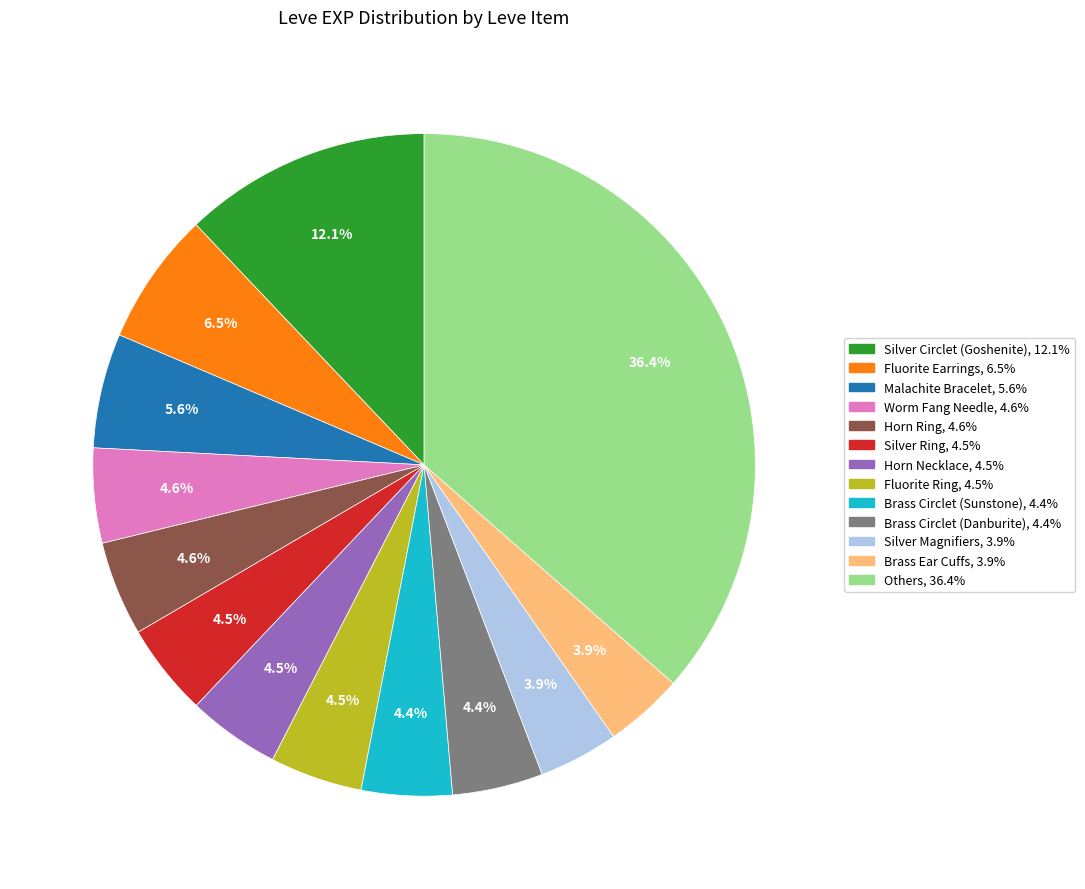

Does any single category account for the majority?

No